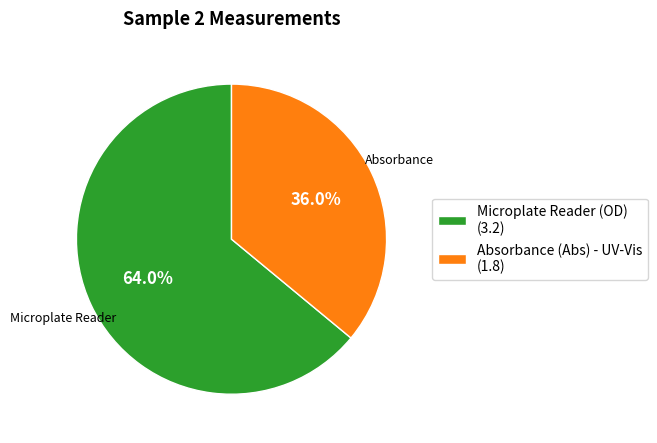

Which category has the biggest portion of the pie?

Microplate Reader (OD)